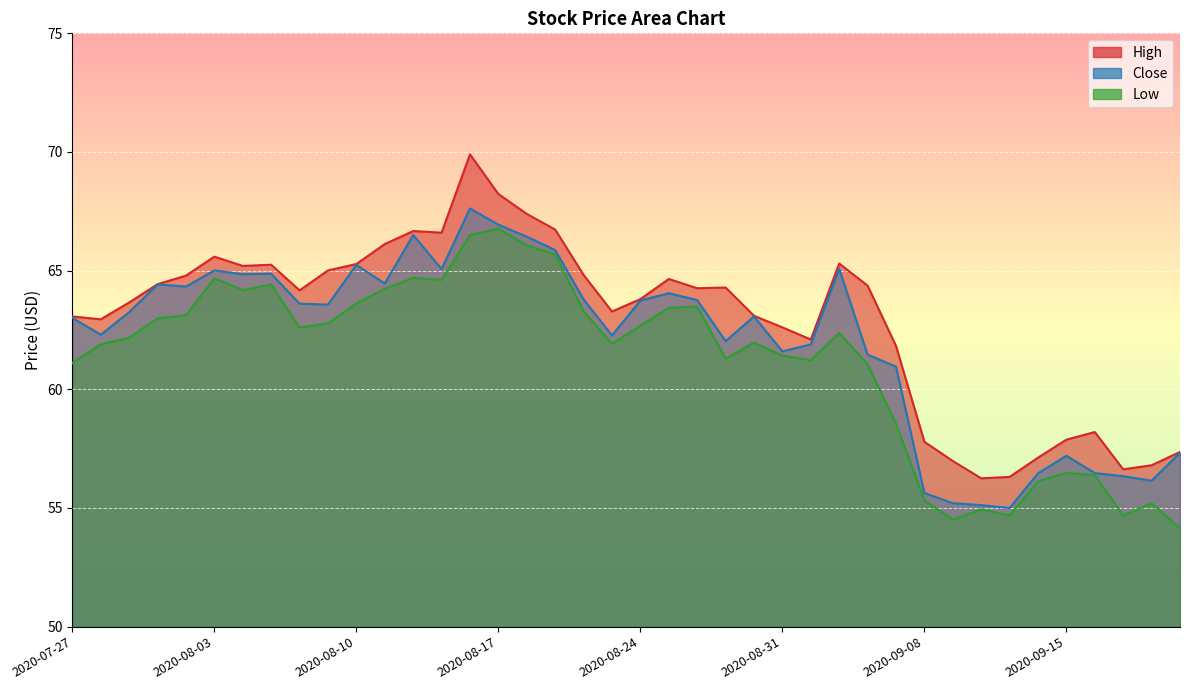

Which series has the largest total across all categories?

High